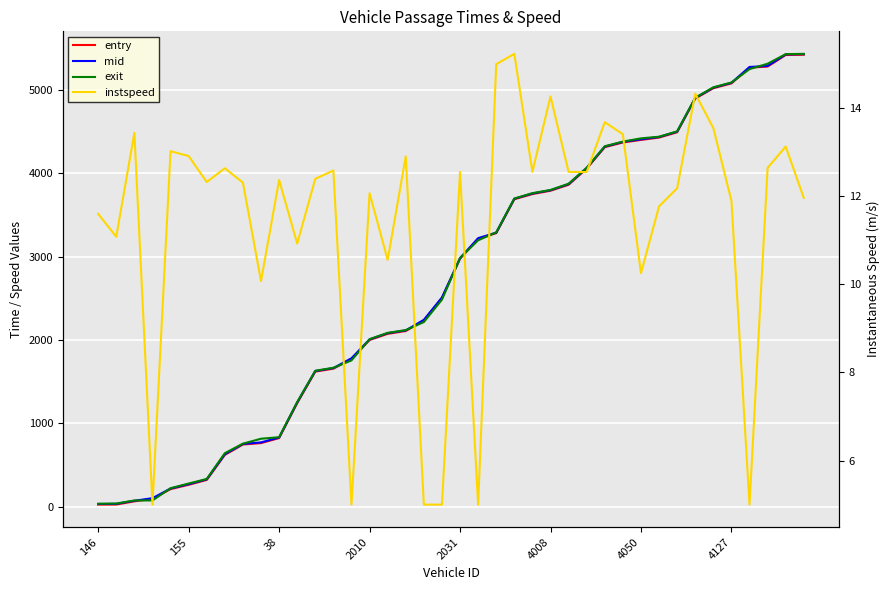

Count the number of categories in the chart.

40